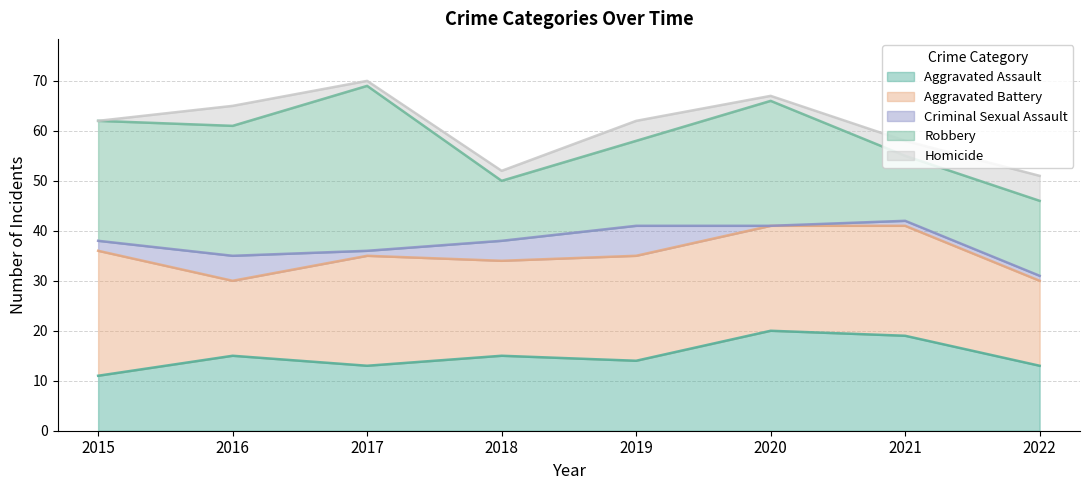

Is it true that Robbery equals 49 at 2017?

False